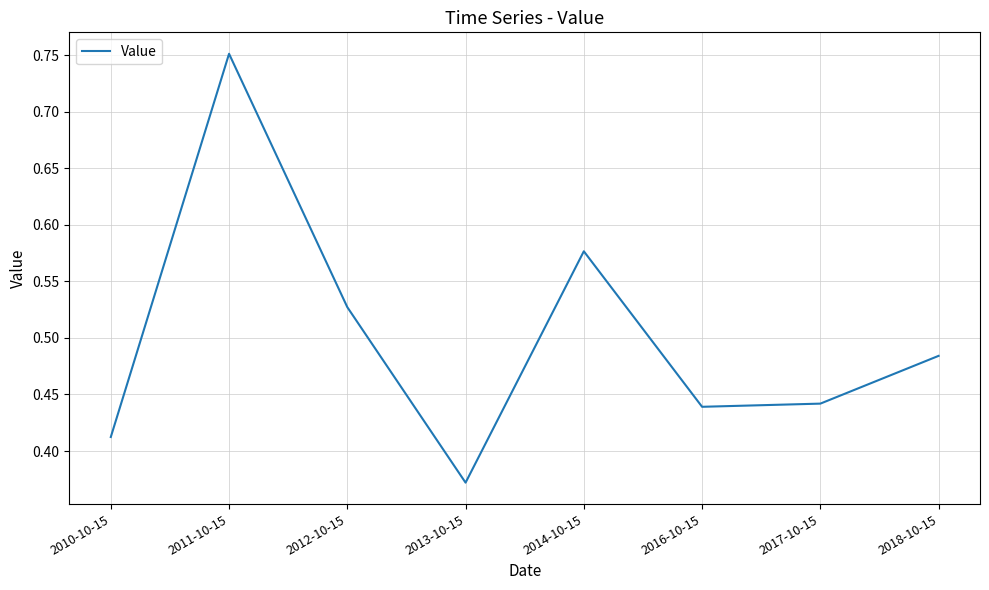

At which label is the value closest to 0?

2013-10-15